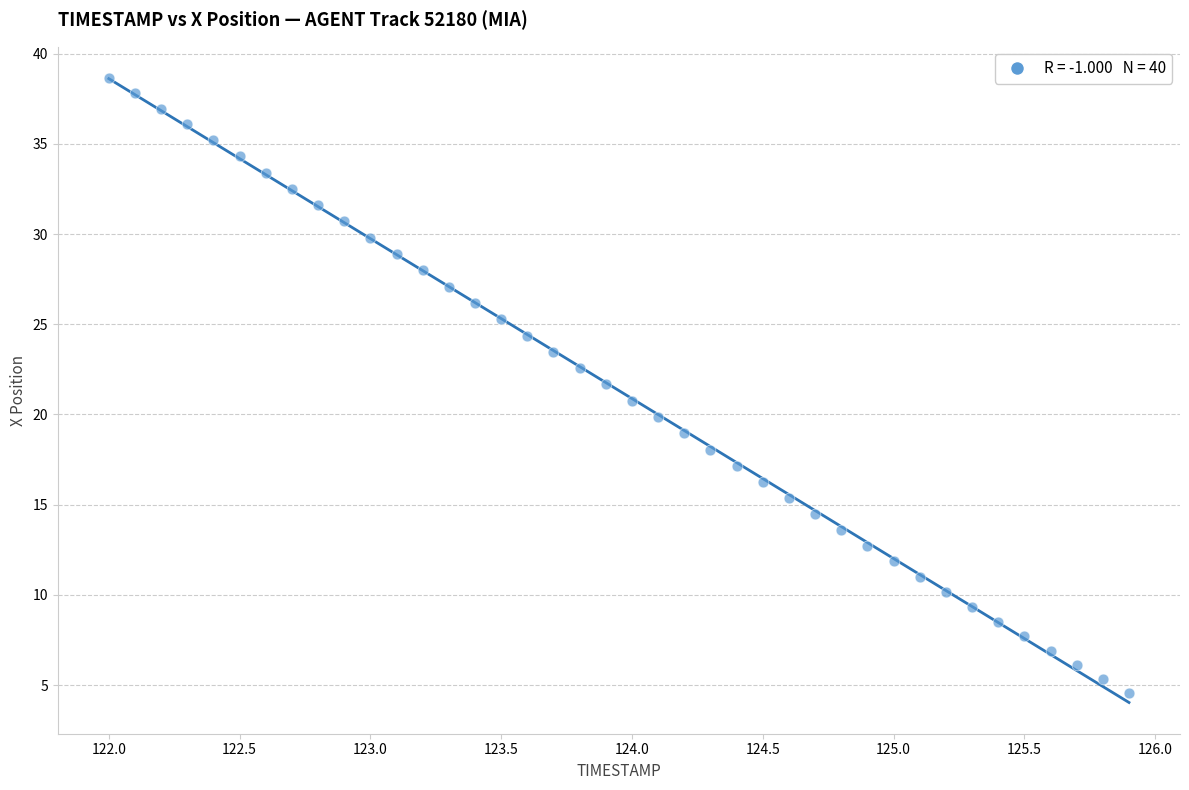

What is the range of Y values (max minus min)?

34.1